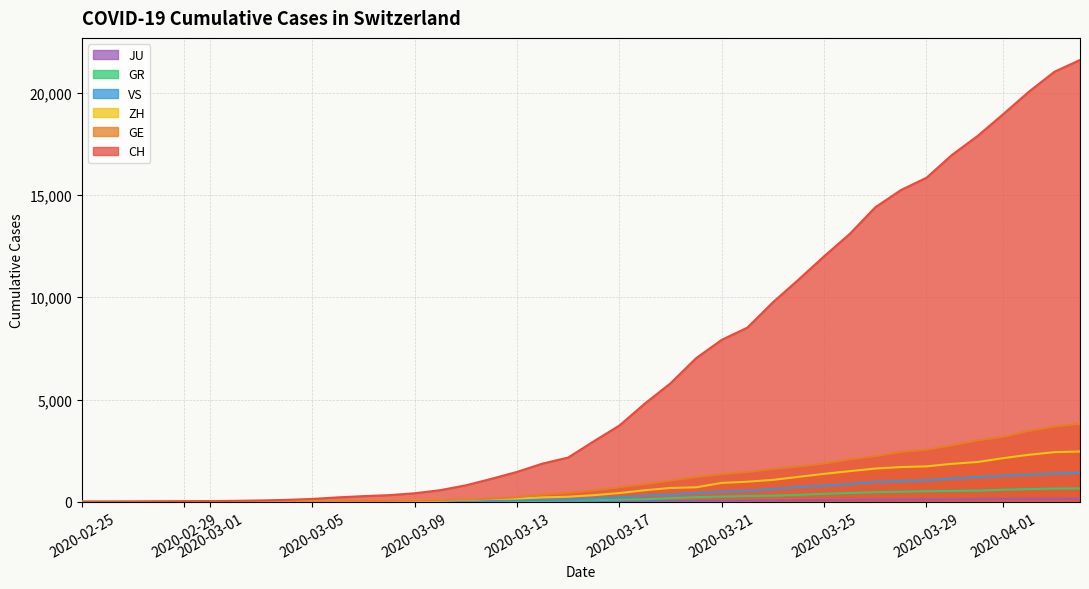

Which series has the largest total across all categories?

CH